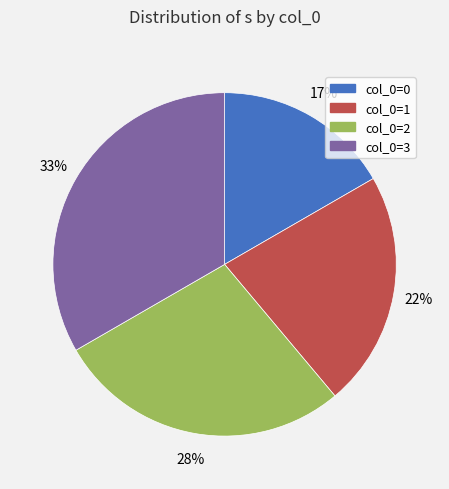

Do col_0=2 and col_0=3 together represent more than half of the pie?

Yes